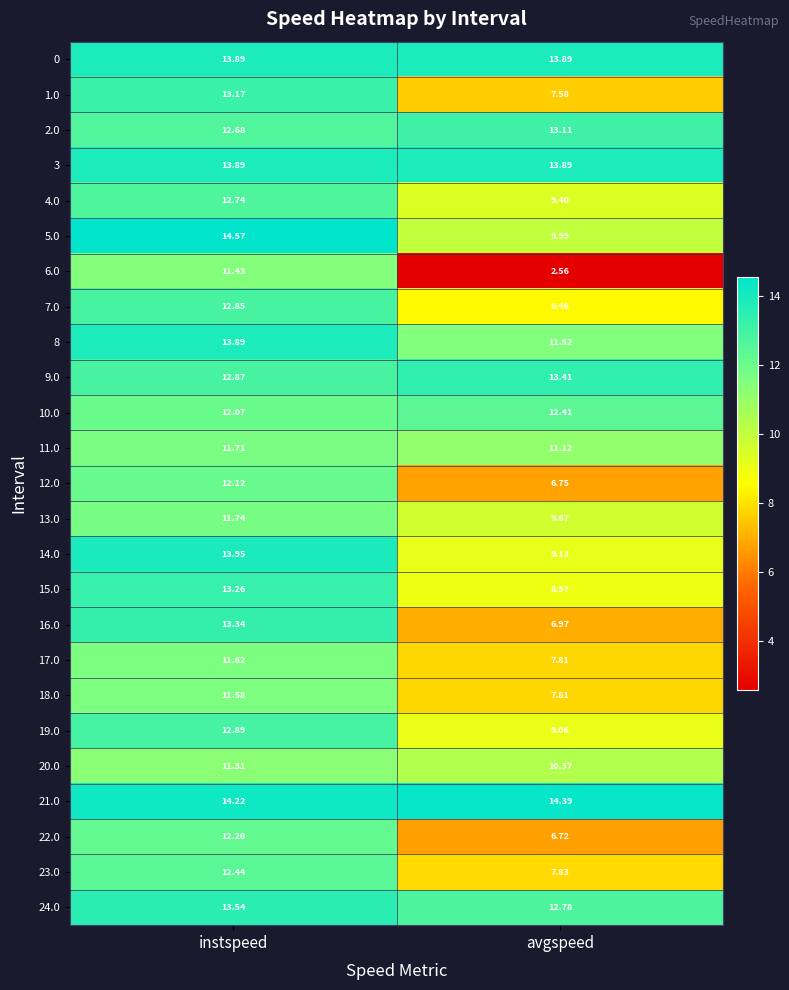

Rank the categories by 11.0 value from highest to lowest.

instspeed, avgspeed